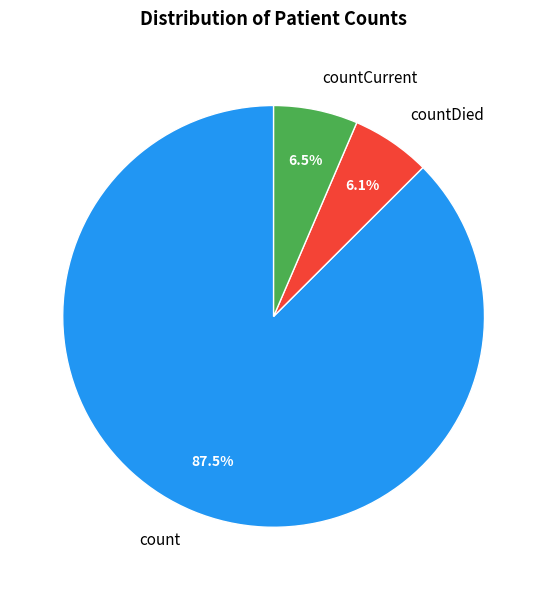

Which category accounts for the majority?

count